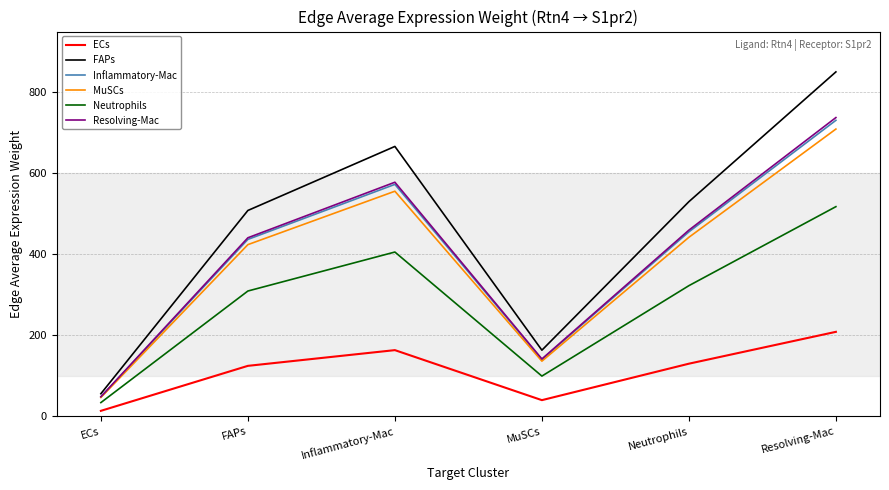

Which series has the largest total across all categories?

FAPs